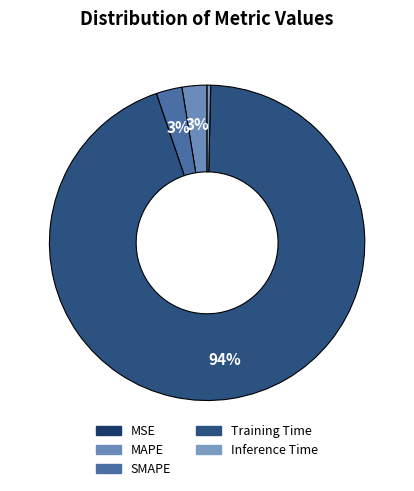

What percentage is NOT represented by MSE?

100.0%